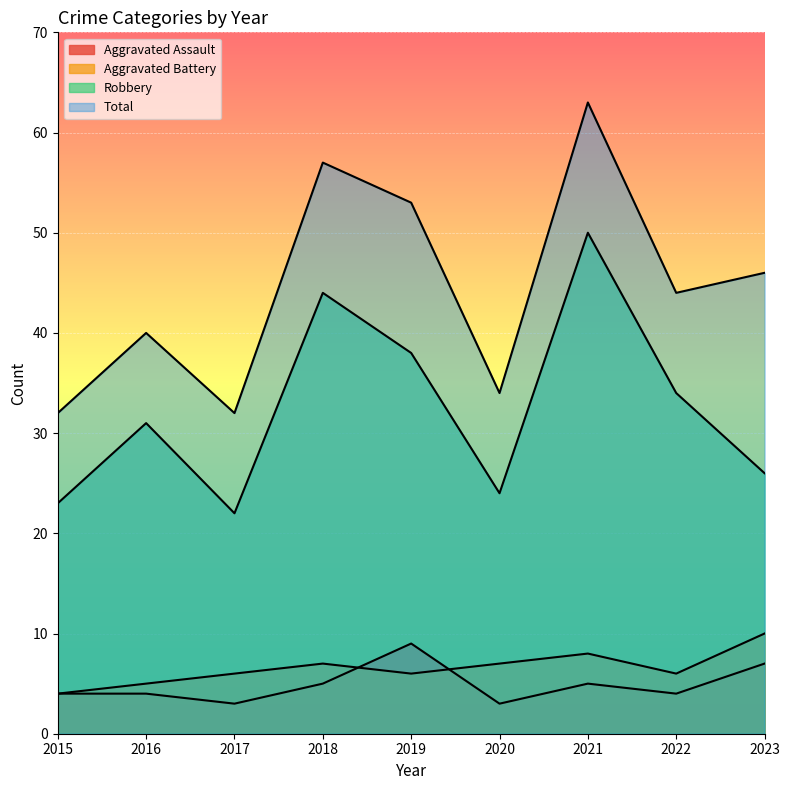

What is the difference between the maximum and minimum values in the Aggravated Battery series?

6